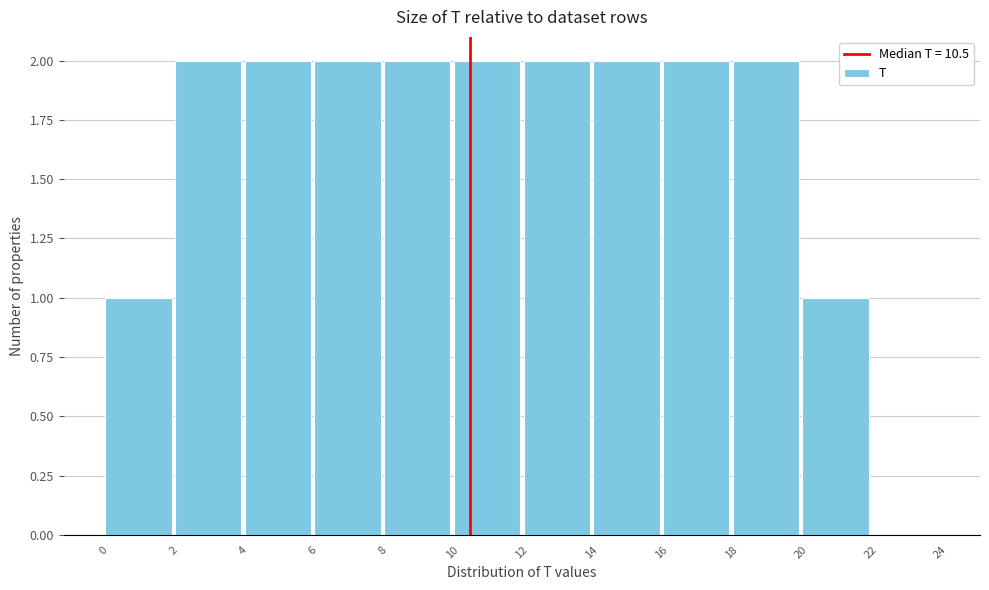

Reading left to right, transcribe this chart: for each bar, give the range it covers on the x-axis and its height. The values are not printed on the chart, so give them approximately, as read against the axis.

0 to 2: 1
2 to 4: 2
4 to 6: 2
6 to 8: 2
8 to 10: 2
10 to 12: 2
12 to 14: 2
14 to 16: 2
16 to 18: 2
18 to 20: 2
20 to 22: 1
22 to 24: 0